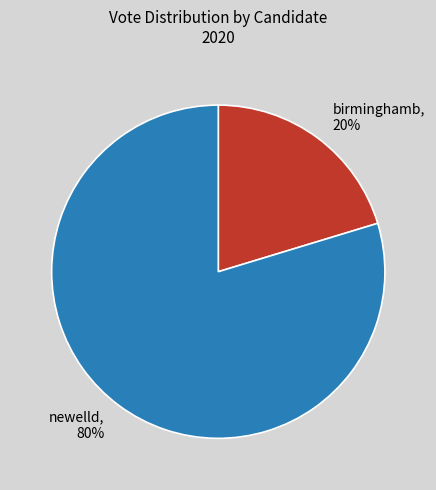

Do newelld, 80% and birminghamb, 20% together represent more than half of the pie?

Yes